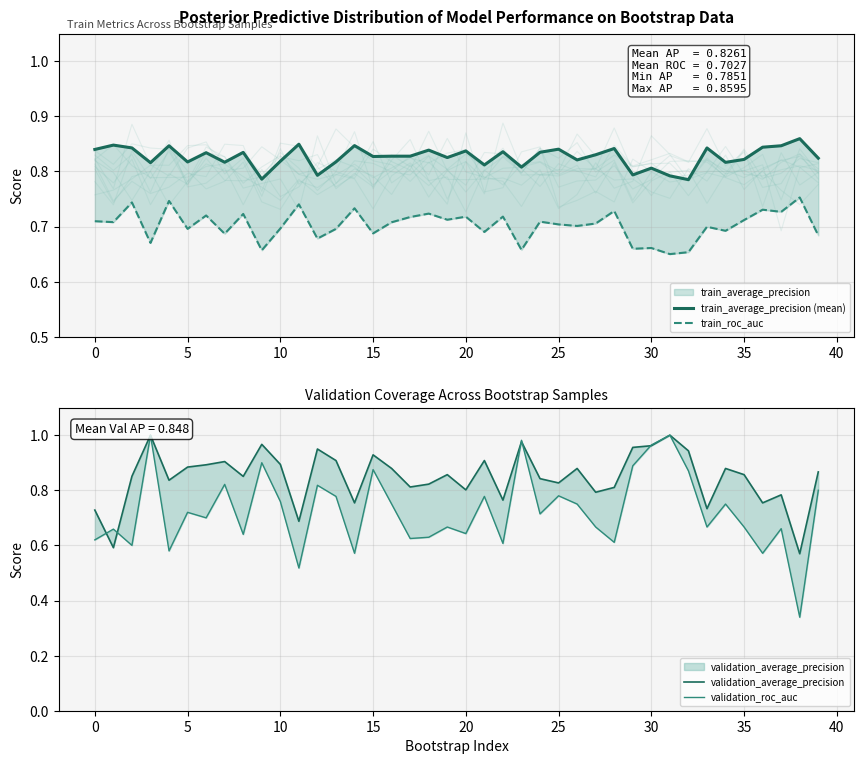

The value of validation_roc_auc at 19 is 1.1. True or false?

False